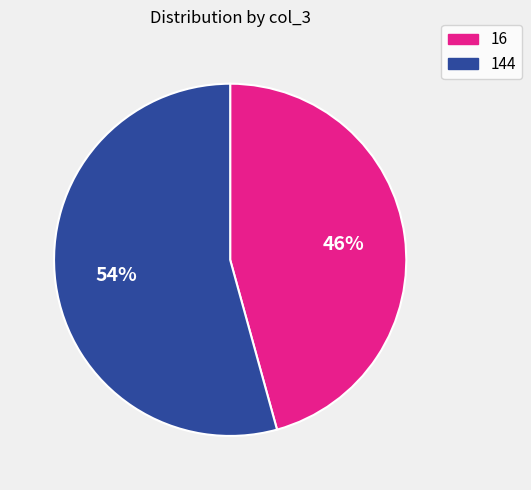

Combined, do 16 and 144 account for over 50%?

Yes